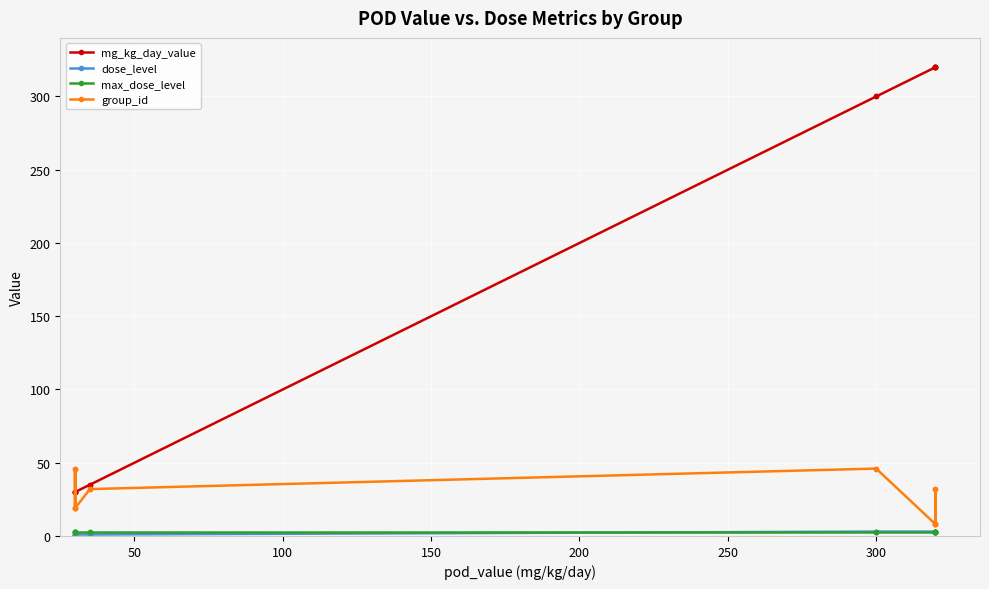

Count the group_id values in the range 19 to 46.

12